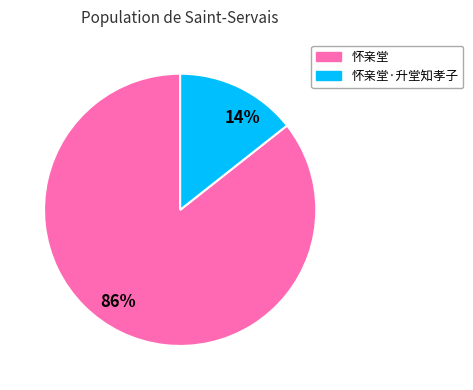

Between 14% and 86%, which is larger?

86%